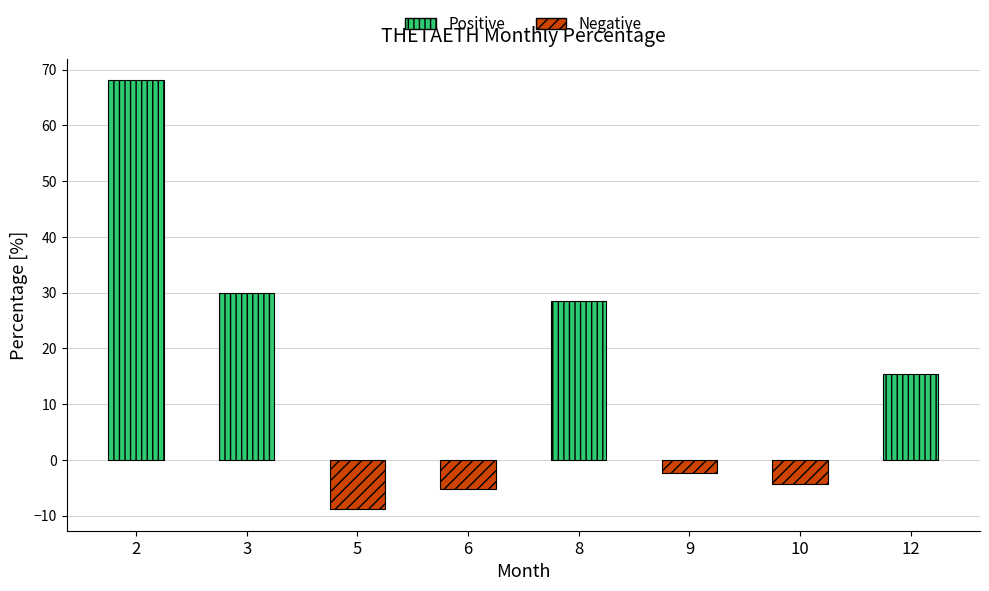

Reading left to right, list all the values displayed in this chart.

2=68.1	3=30.0	5=-8.8	6=-5.2	8=28.4	9=-2.3	10=-4.3	12=15.5